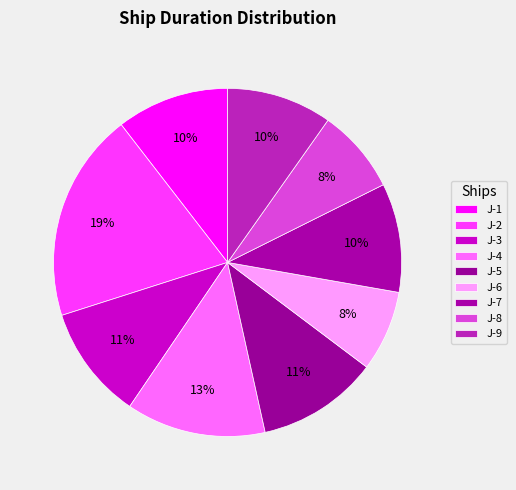

What percentage do J-7 and J-6 together represent?

17.6%